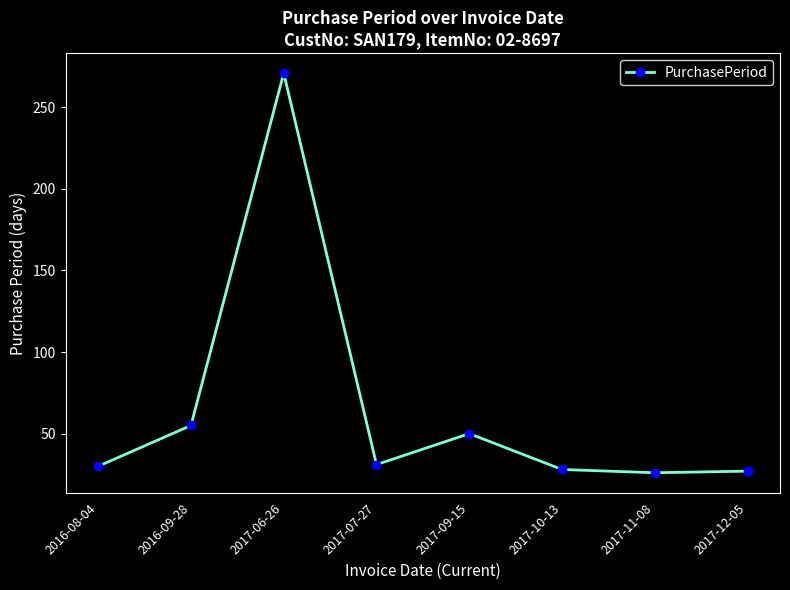

What position from the right is 2017-06-26?

6